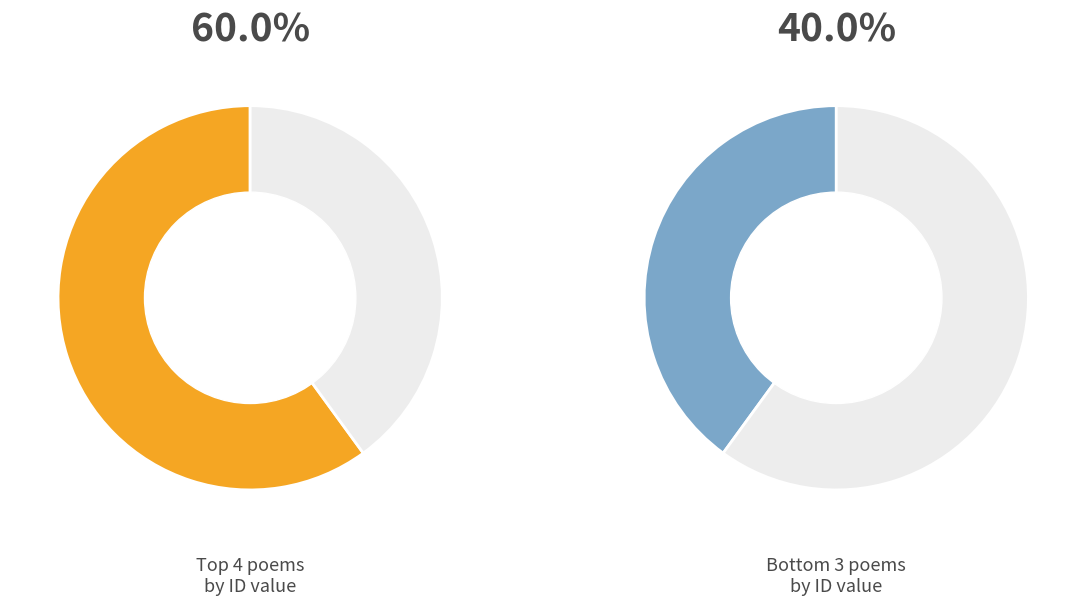

Combined, what portion of the pie is 湖山雅趣图为太仓张俞题 and 题太仓张氏学山园 其一?

29.2%